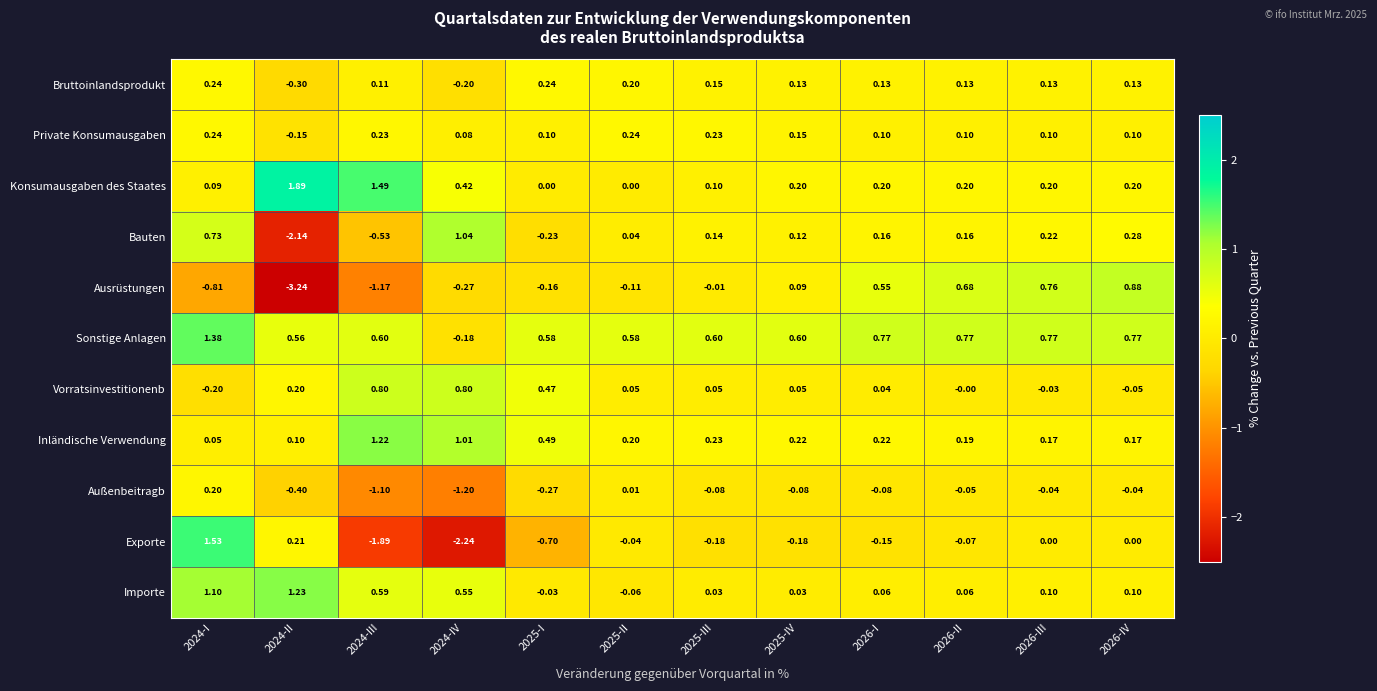

Which series changed the most between 2024-III and 2024-IV?

Bauten